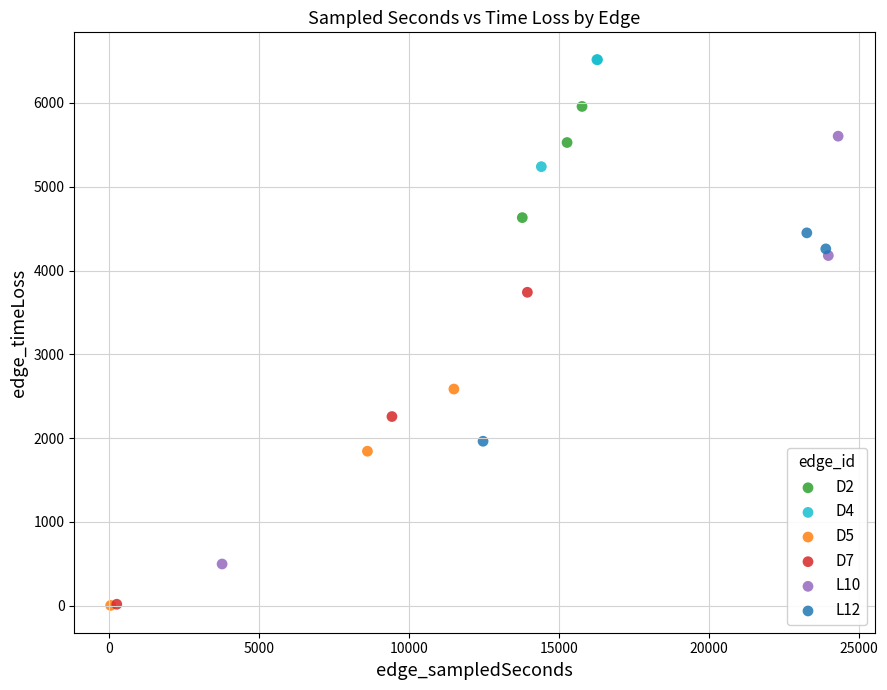

Which series contains the highest Y value?

D4